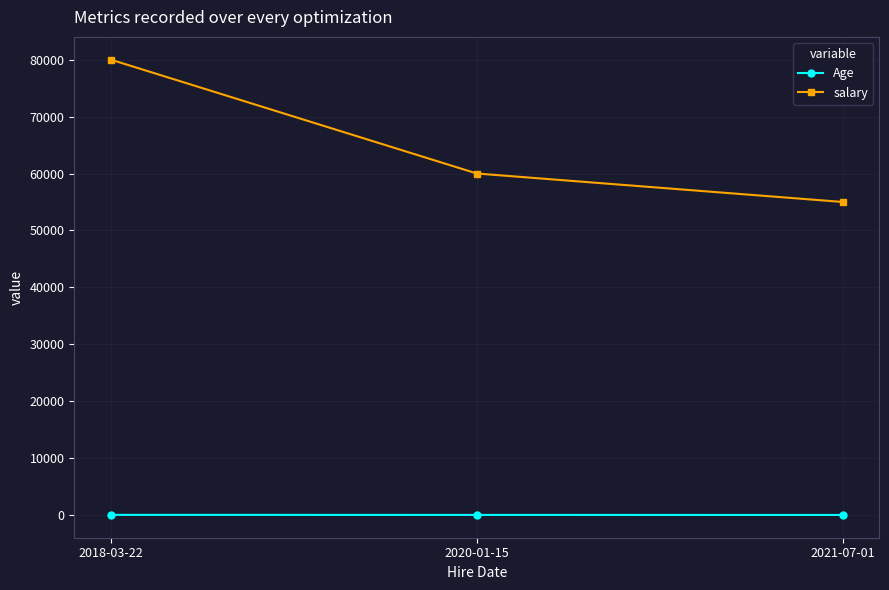

What are all the series names shown in the legend?

Age, salary